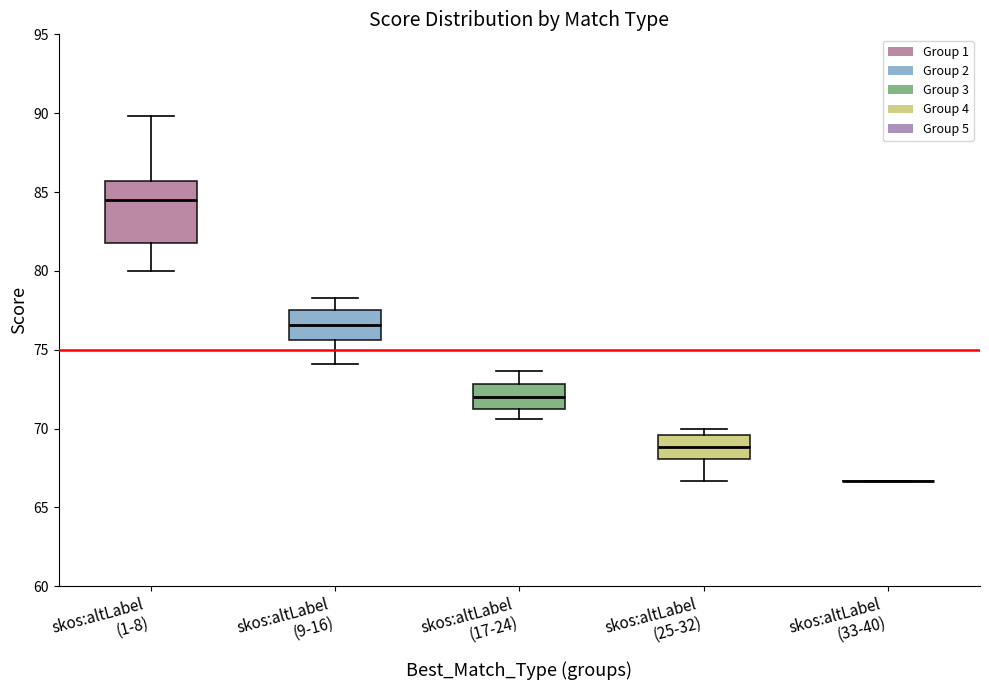

Which box is the tallest, from its lower edge to its upper edge?

skos:altLabel (1-8)